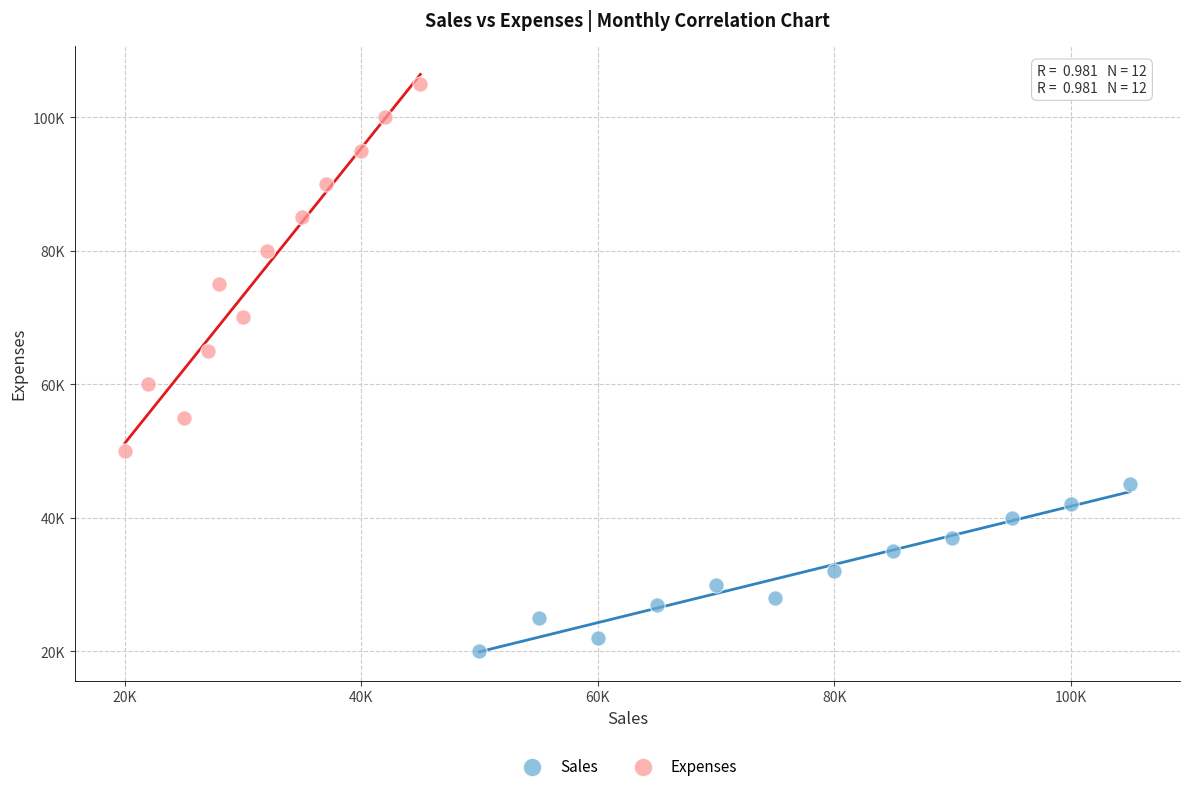

What are all the series names shown in the legend?

Sales, Expenses